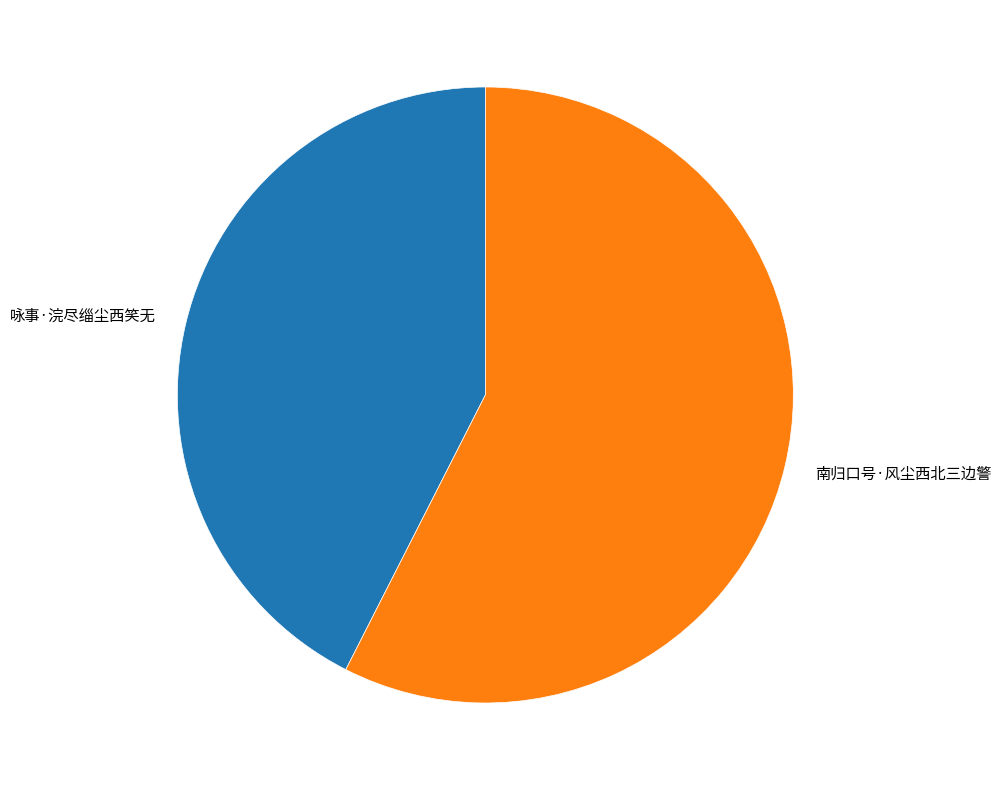

Which slice is the smallest?

咏事·浣尽缁尘西笑无